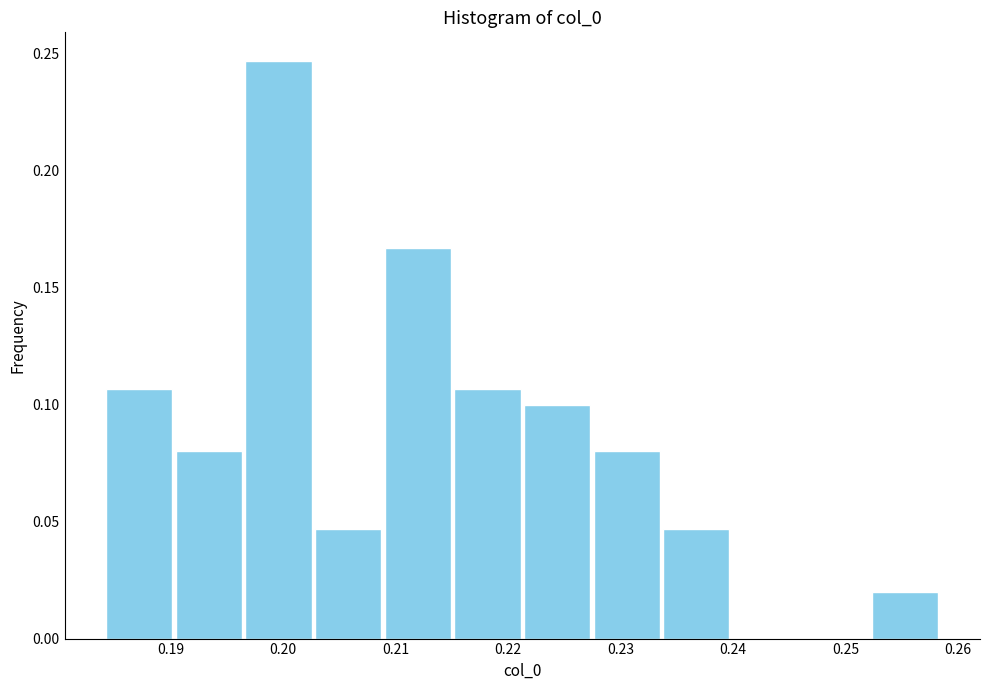

What is the height of the bar covering 0.221 to 0.227 on the x-axis? Neither the bar edges nor the heights are printed on the chart, so give them approximately, as read against the axes.

0.100